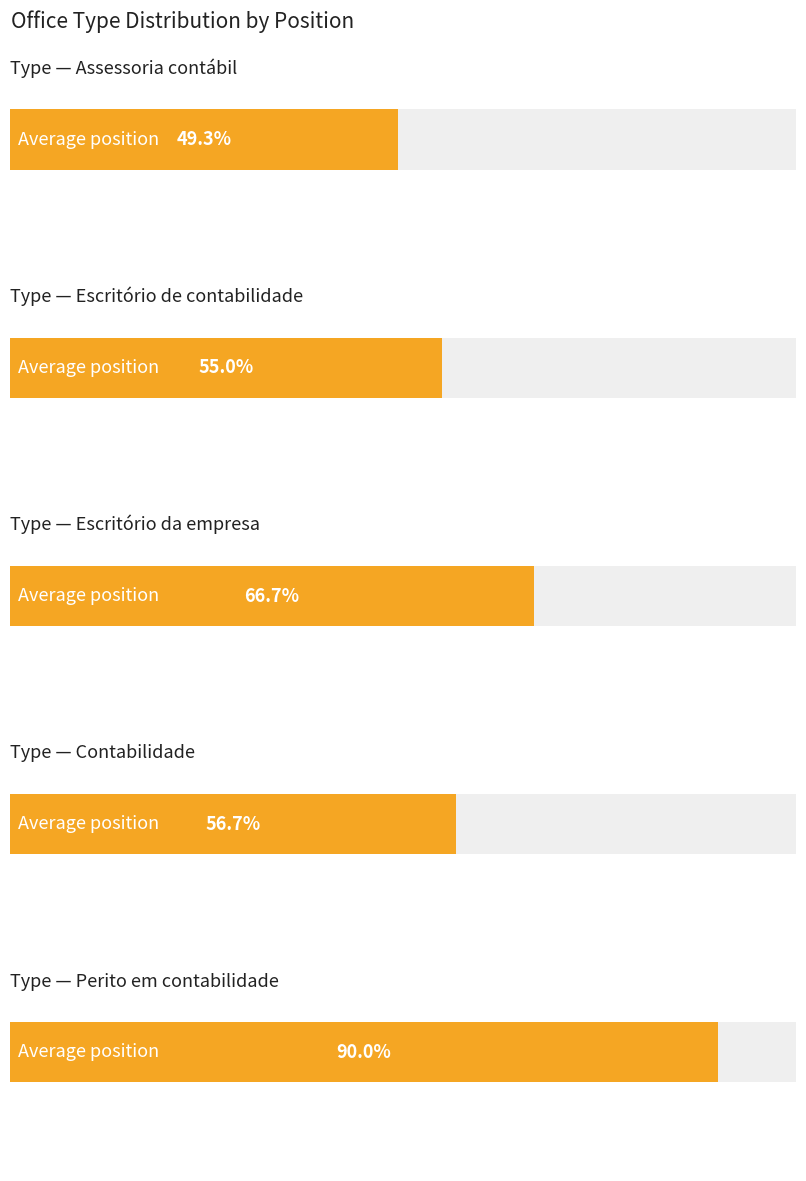

Is the value of Assessoria contábil at Escritório de contabilidade greater than the value of Escritório de contabilidade at 5?

Yes